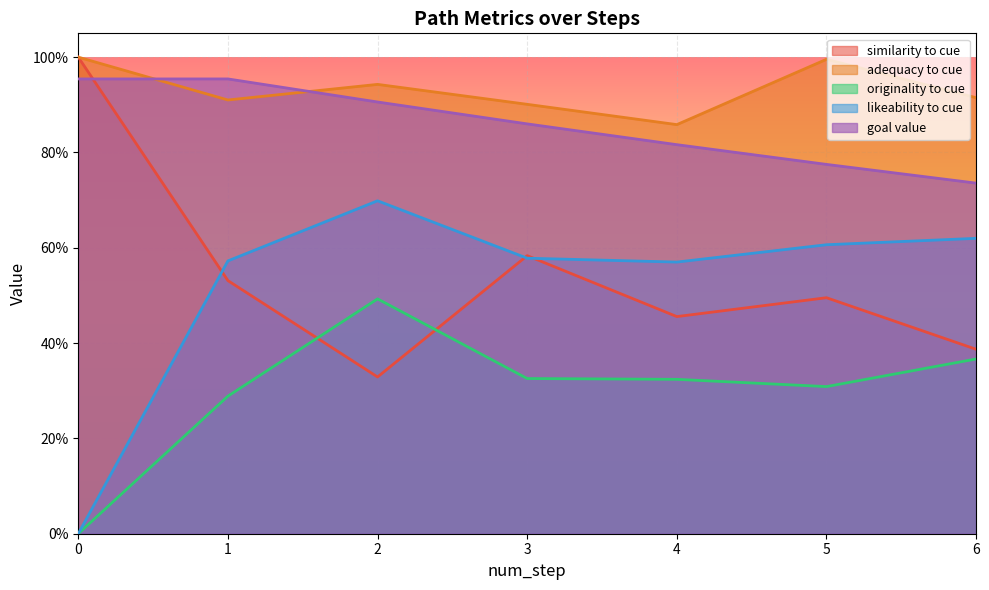

True or false: adequacy_to_cue and originality_to_cue intersect in this chart.

False